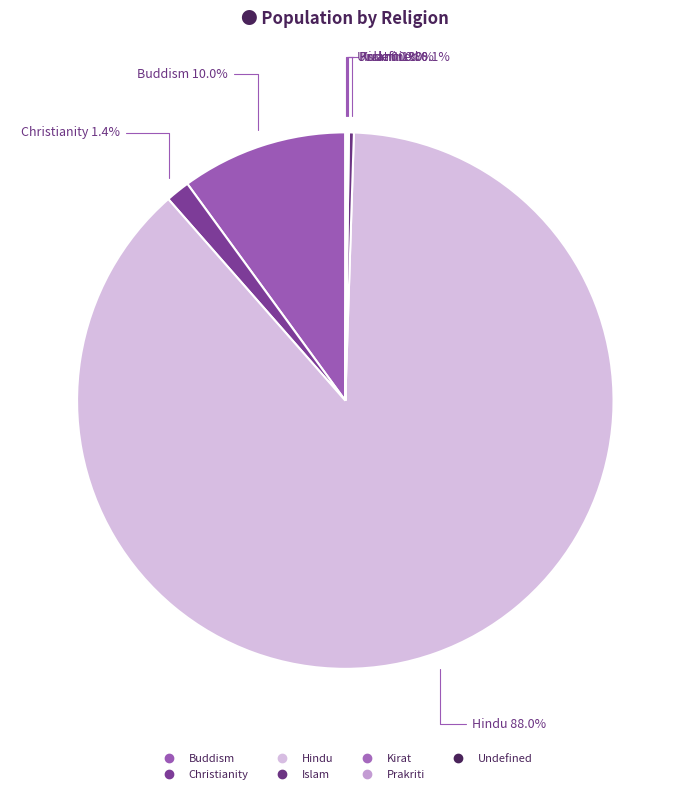

What is the total percentage of Prakriti and Undefined?

0.1%